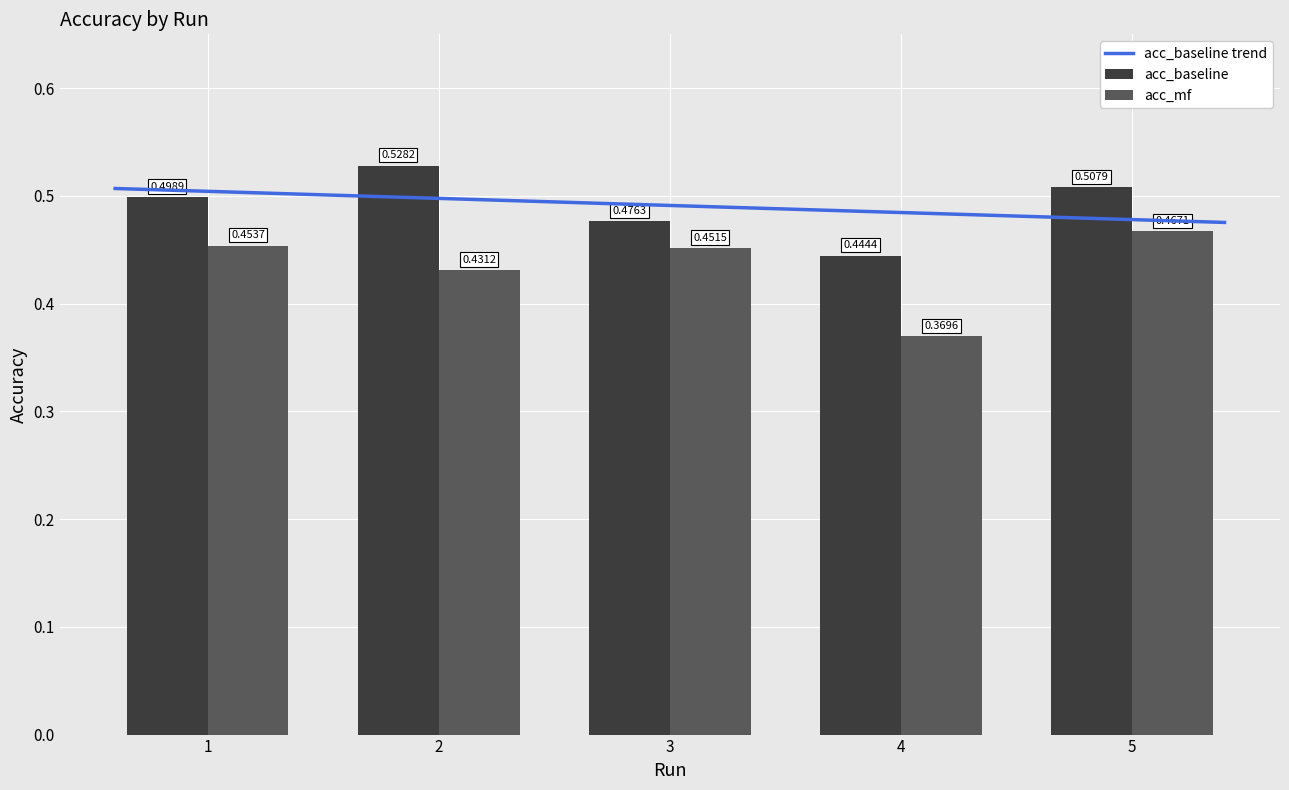

What is the difference between the second highest and minimum values in the acc_mf series?

0.1